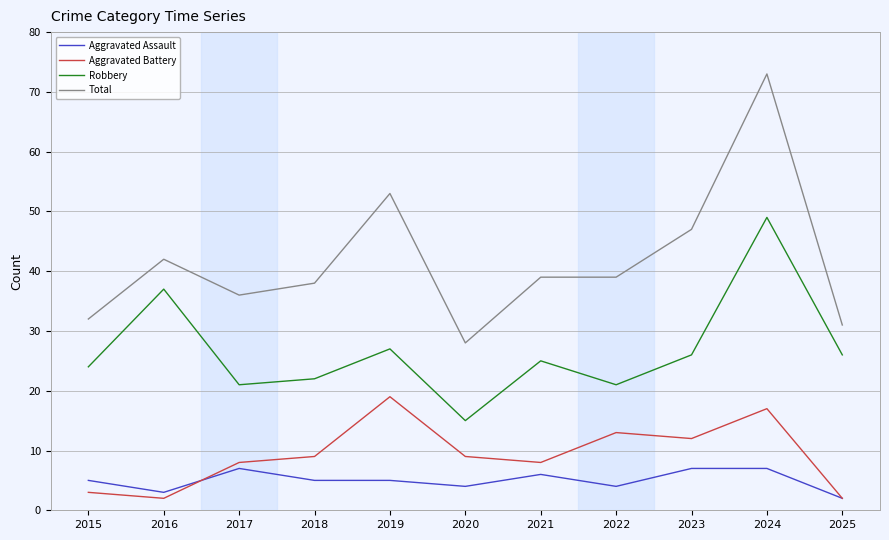

What is the difference between the maximum and second lowest values in the Aggravated Battery series?

17